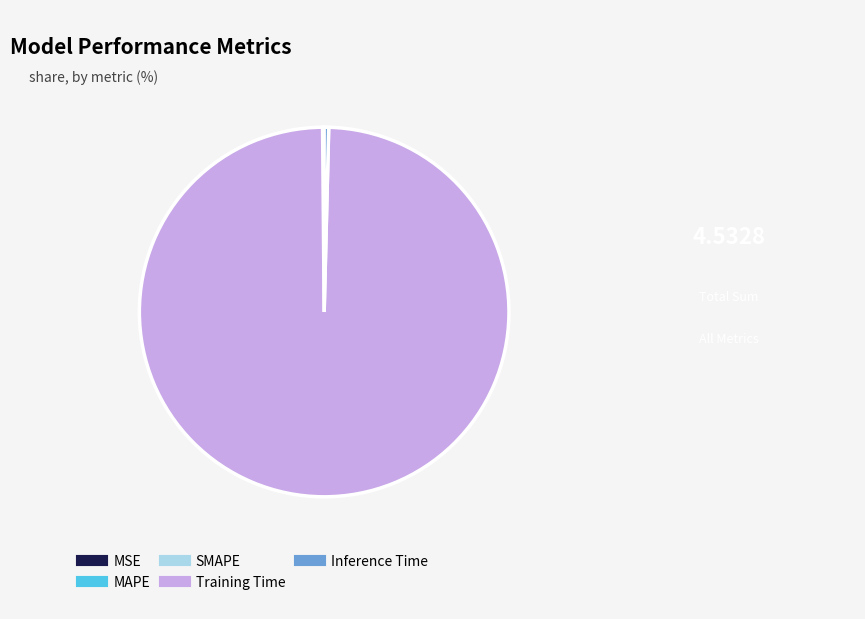

The Training Time slice represents 89% of the pie. True or false?

False